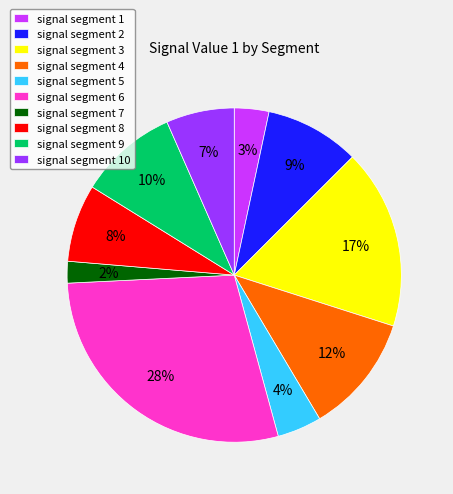

How many slices are in this pie chart?

10